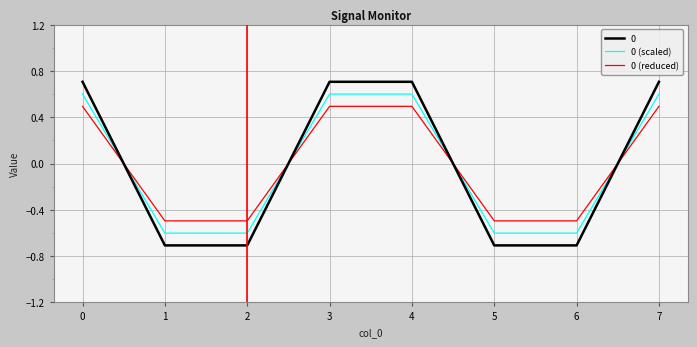

Rank the series at 7 from highest to lowest value.

0, 0 (scaled), 0 (reduced)